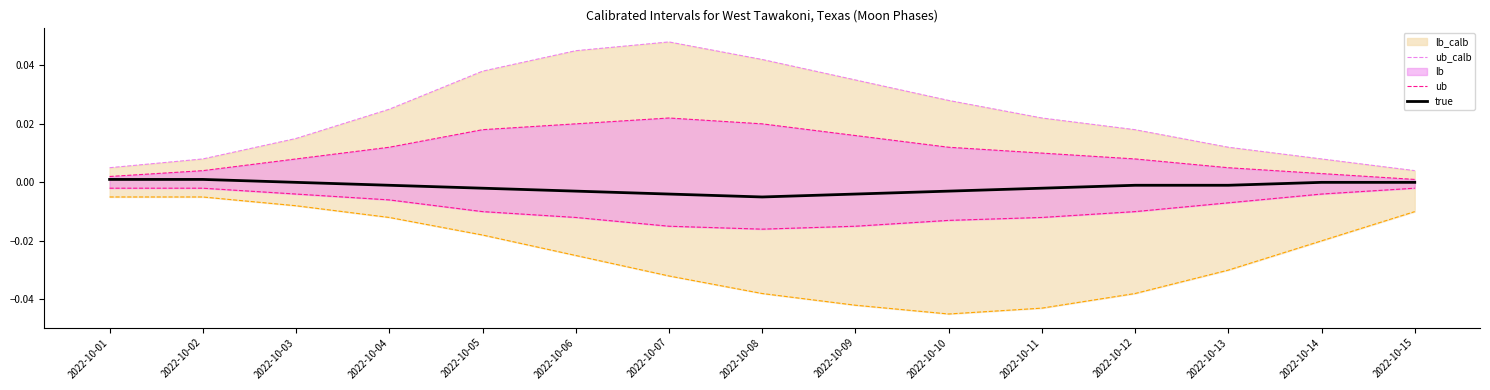

What is the sum of all ub values?

0.2